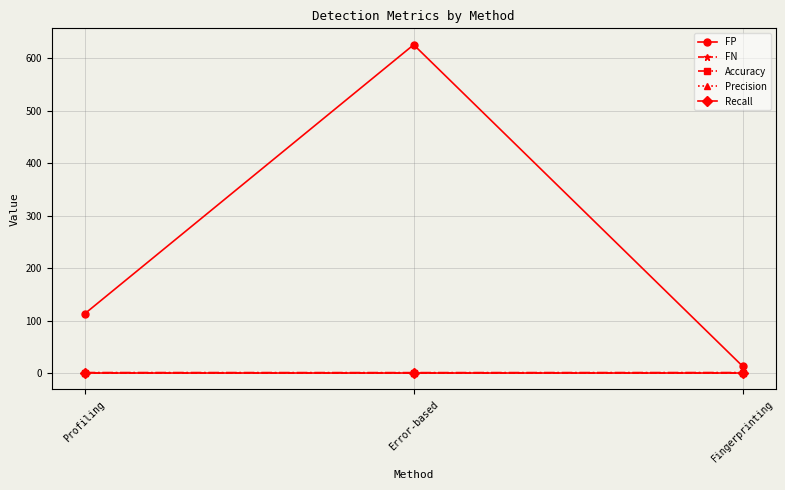

Rank the series by their maximum value, from highest to lowest.

FP, Accuracy, Recall, FN, Precision